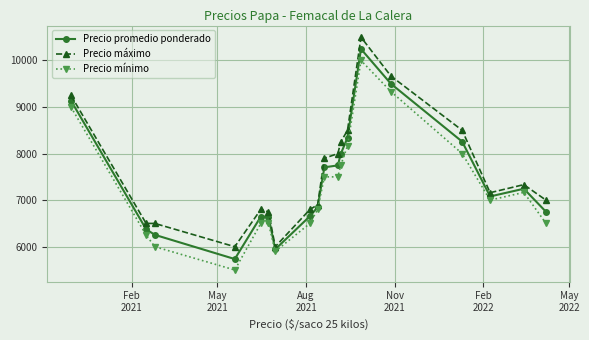

What is the lowest value of the Precio máximo series?

6000.0